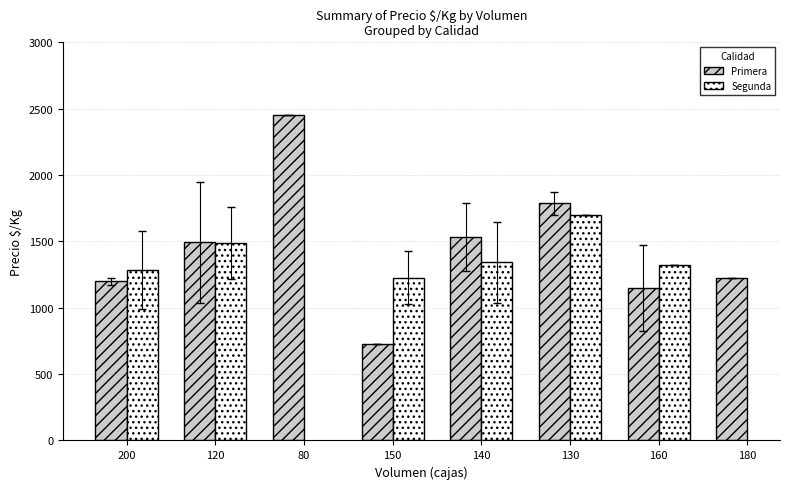

Which has a higher value, 200 or 150?

200